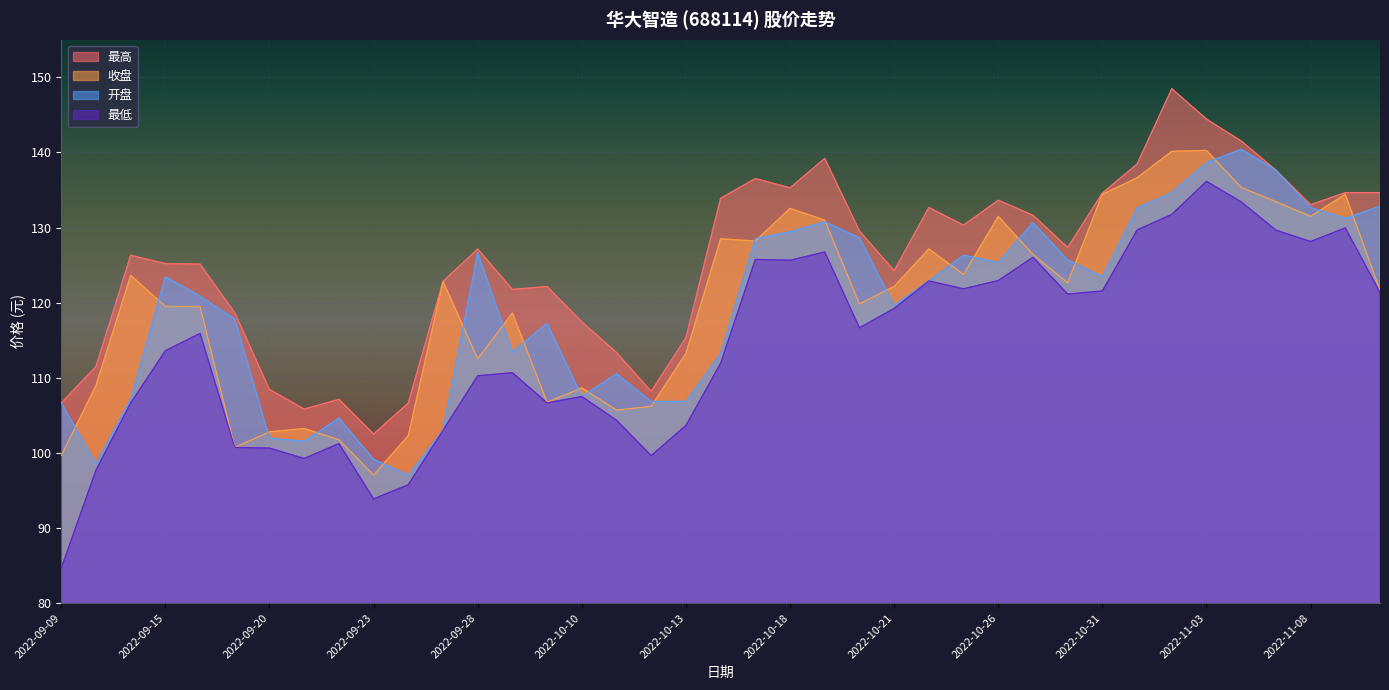

At which label does 开盘 reach its minimum?

2022-09-26